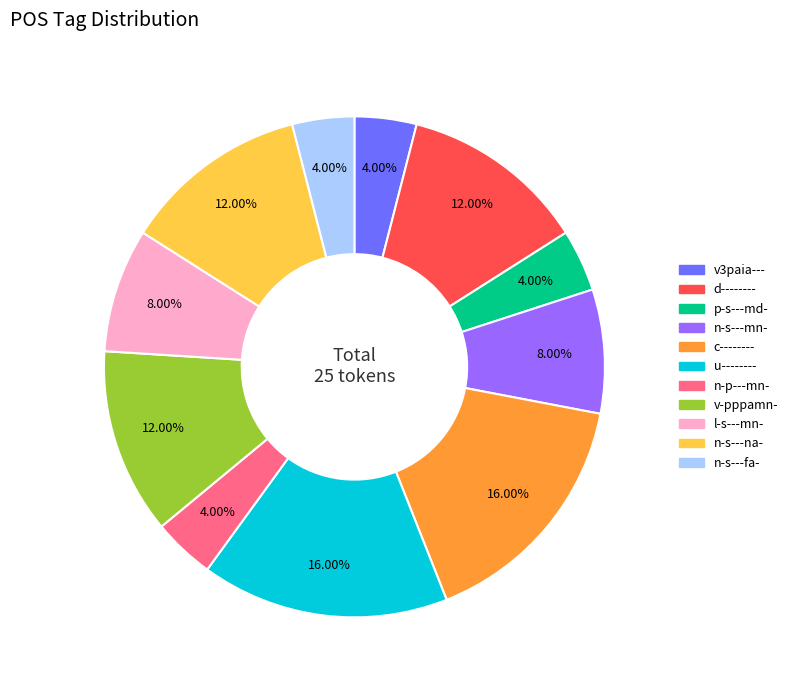

How many segments does this pie chart have?

11